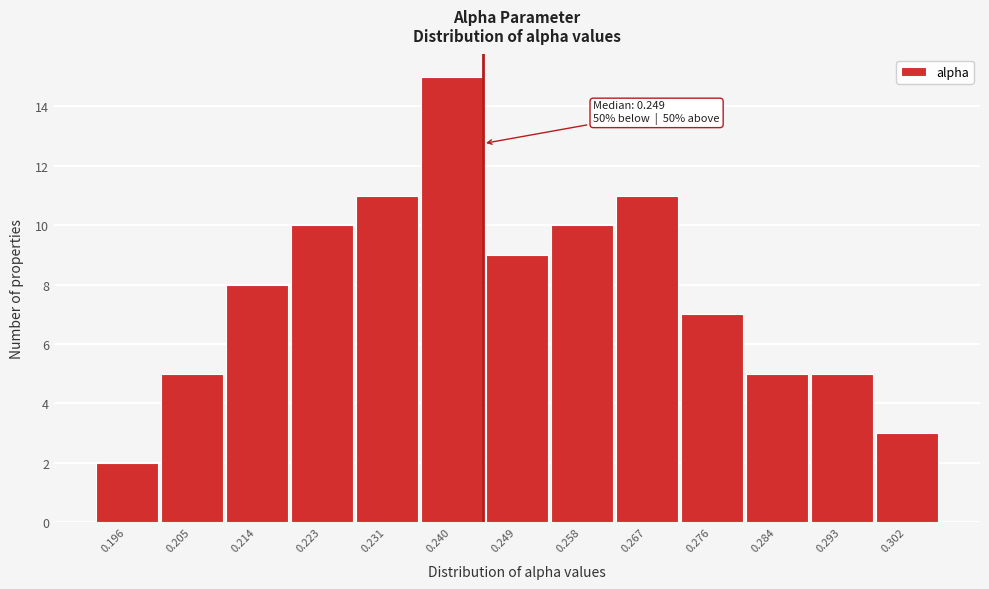

Reading left to right, extract all data points from this chart.

0.196=2	0.205=5	0.214=8	0.223=10	0.231=11	0.240=15	0.249=9	0.258=10	0.267=11	0.276=7	0.284=5	0.293=5	0.302=3